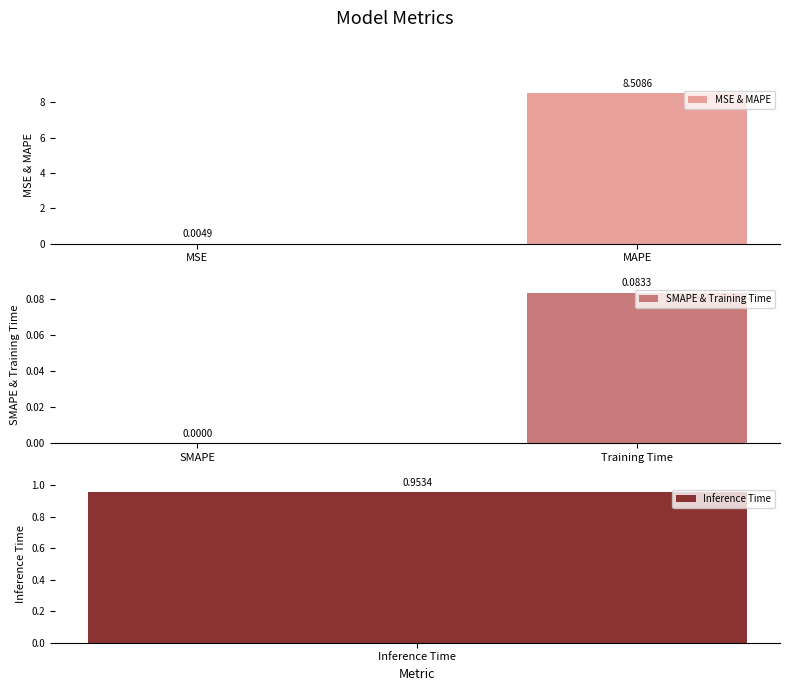

How many data points in SMAPE & Training Time are above 0?

1